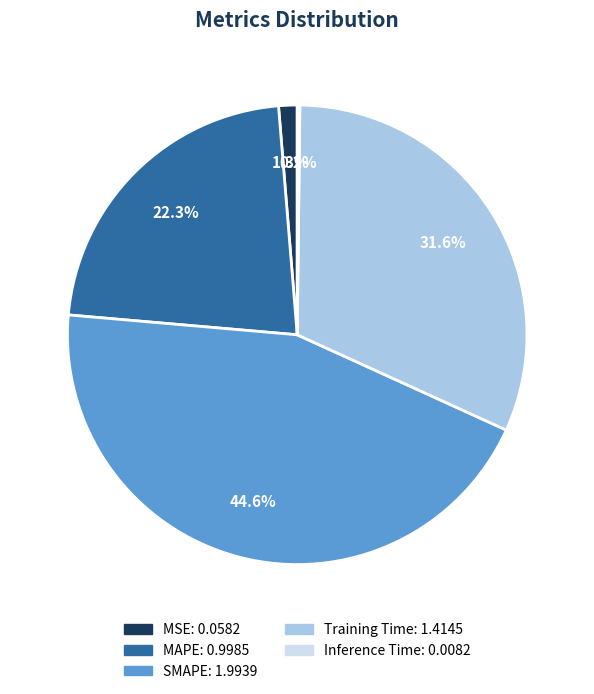

The Training Time slice represents 32% of the pie. True or false?

True